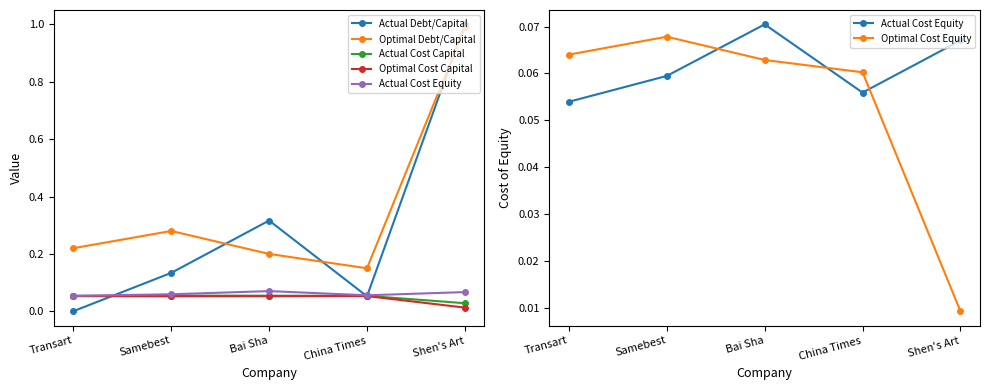

Between Bai Sha and Transart, which is larger?

Bai Sha